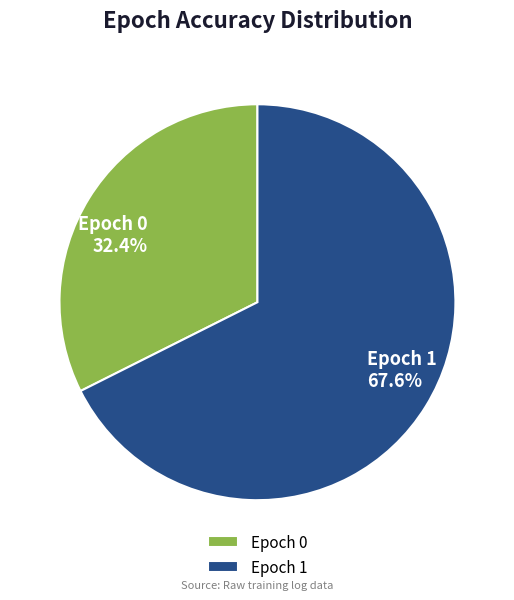

Count the number of slices in the pie.

2